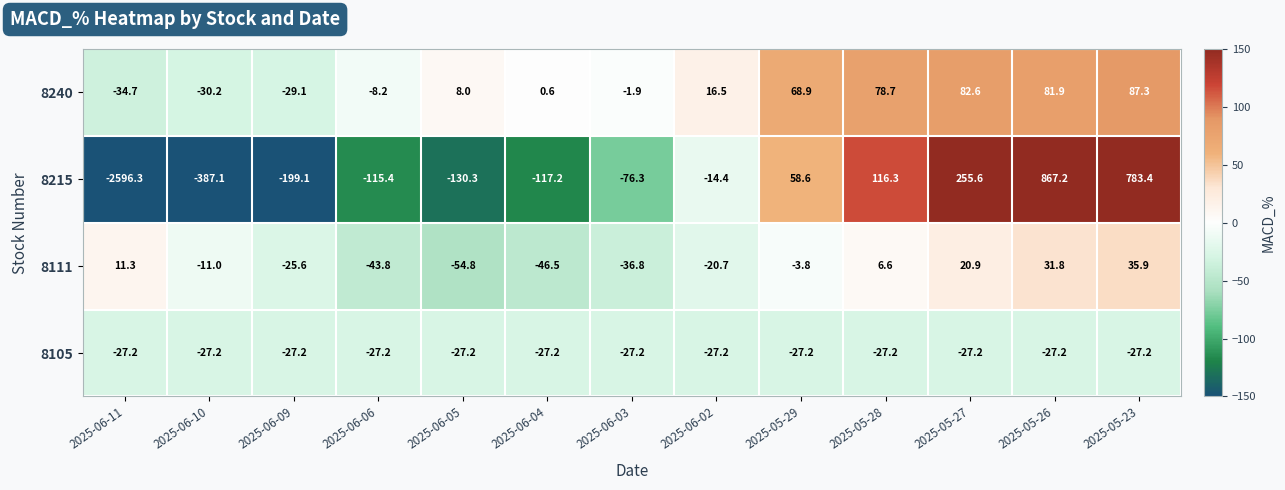

The 8215 series shows 867.2 at 2025-05-26. True or false?

True